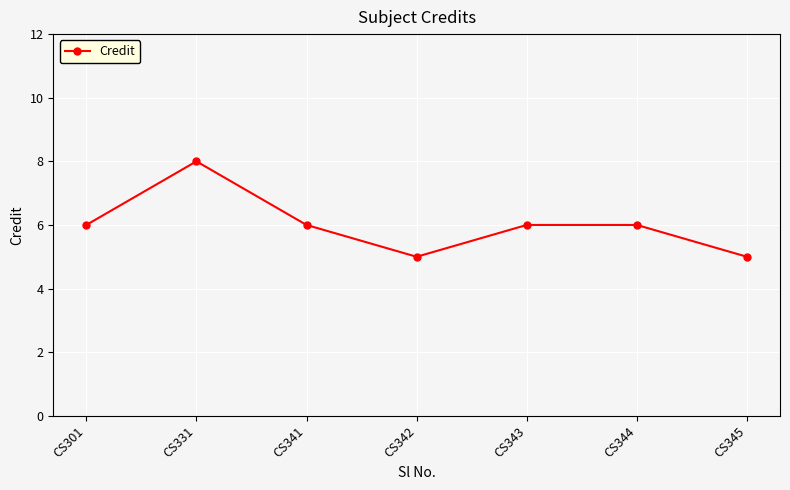

Reading left to right, extract all data points from this chart.

CS301=6	CS331=8	CS341=6	CS342=5	CS343=6	CS344=6	CS345=5